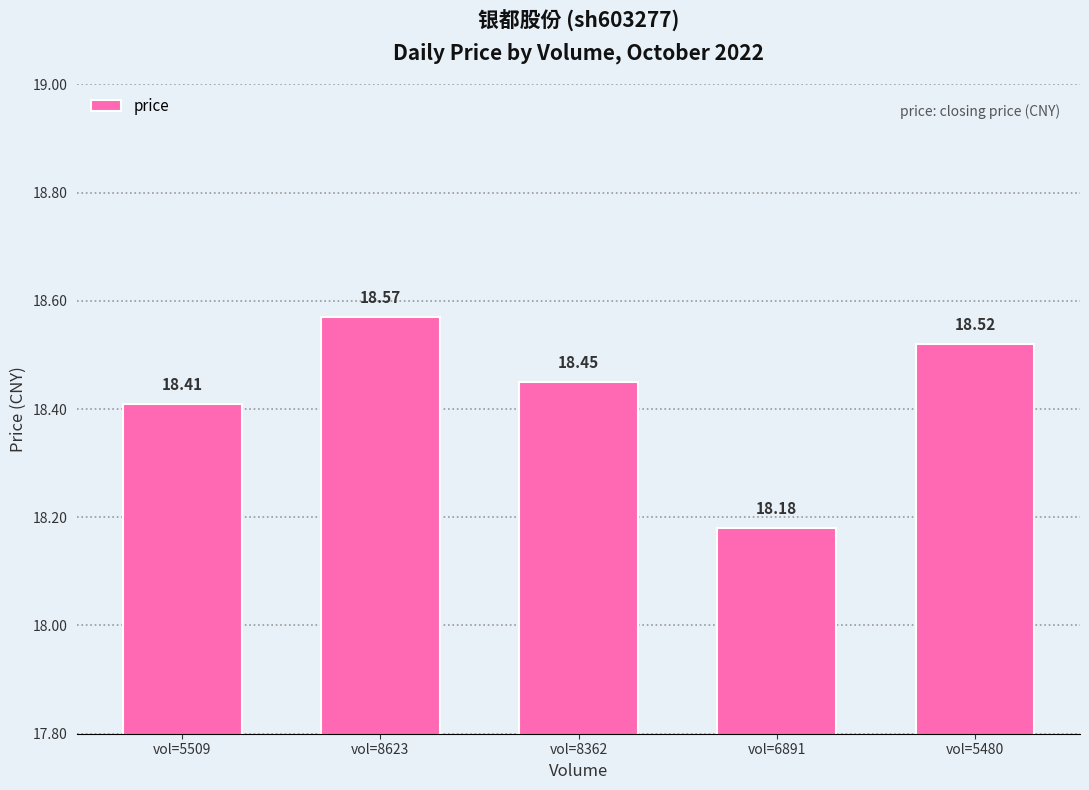

Which category has the lowest value across all series?

vol=6891